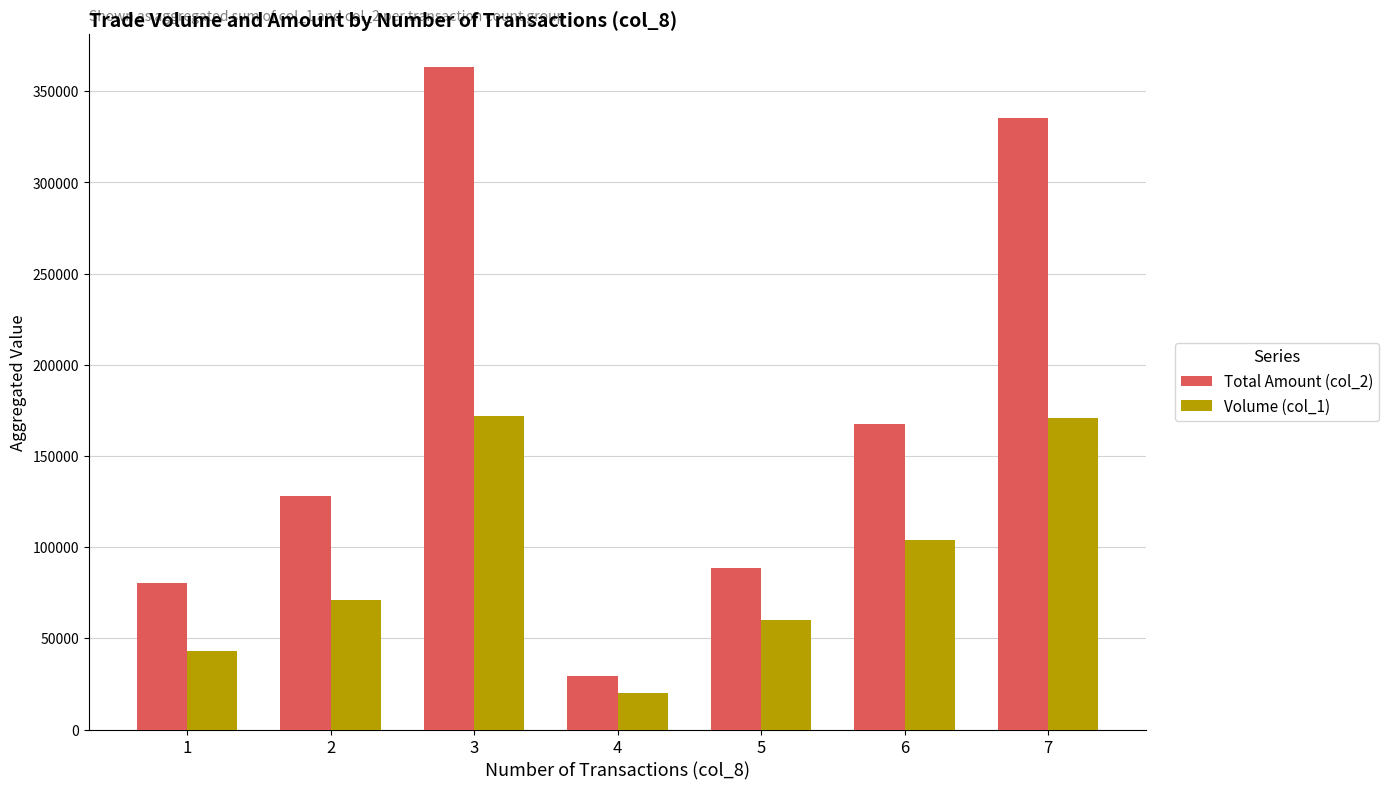

What is the smallest value displayed?

20000